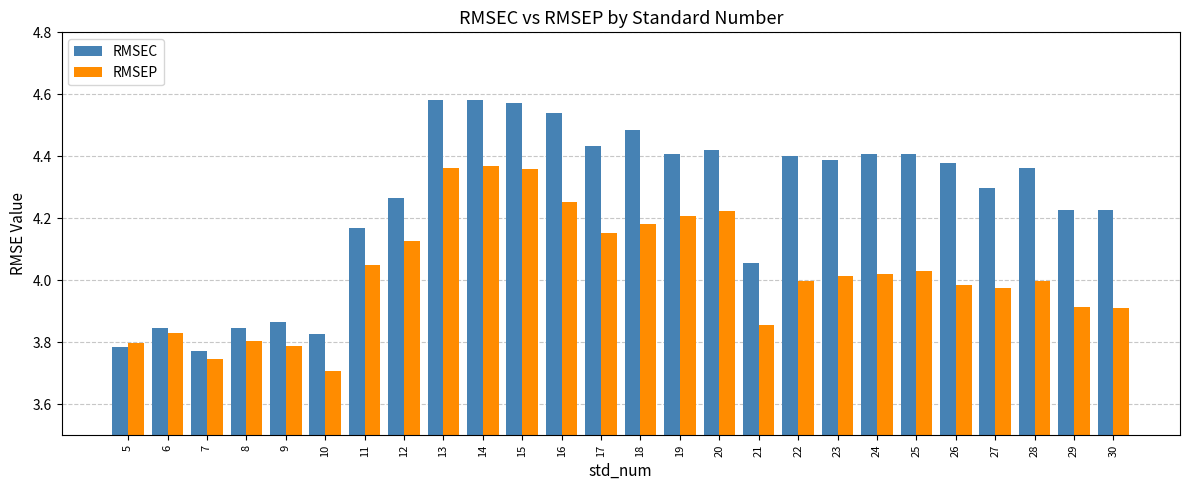

What is the sum of all RMSEC values?

110.5